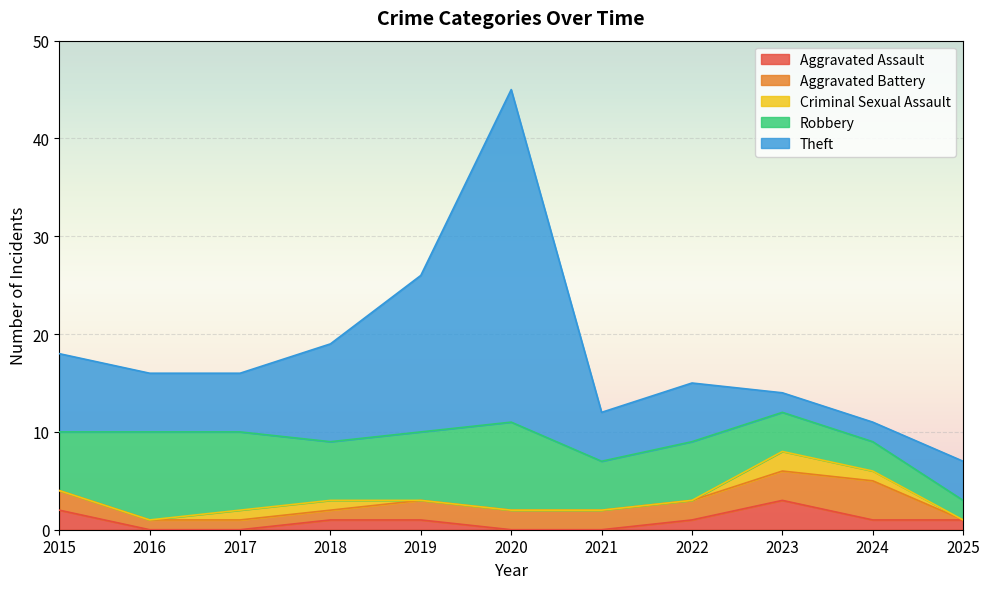

True or false: Aggravated Battery and Criminal Sexual Assault cross at least once.

False